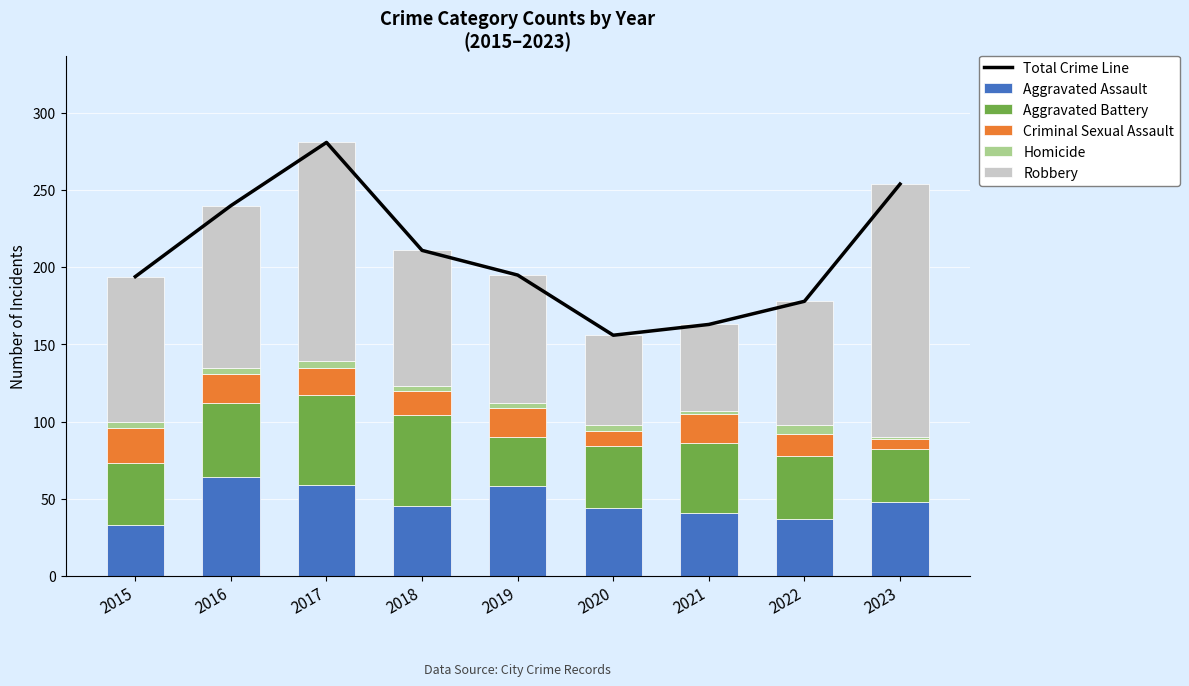

At which label does Robbery reach its peak?

2023